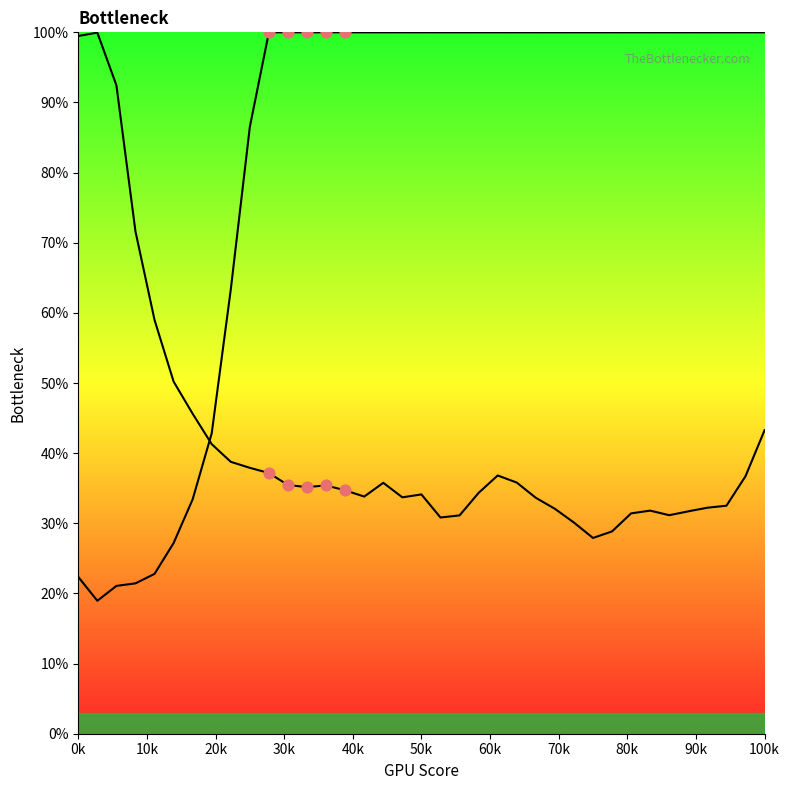

Is the value of Y1 at 1.35593 greater than the value of Y0 at 3.38983?

No